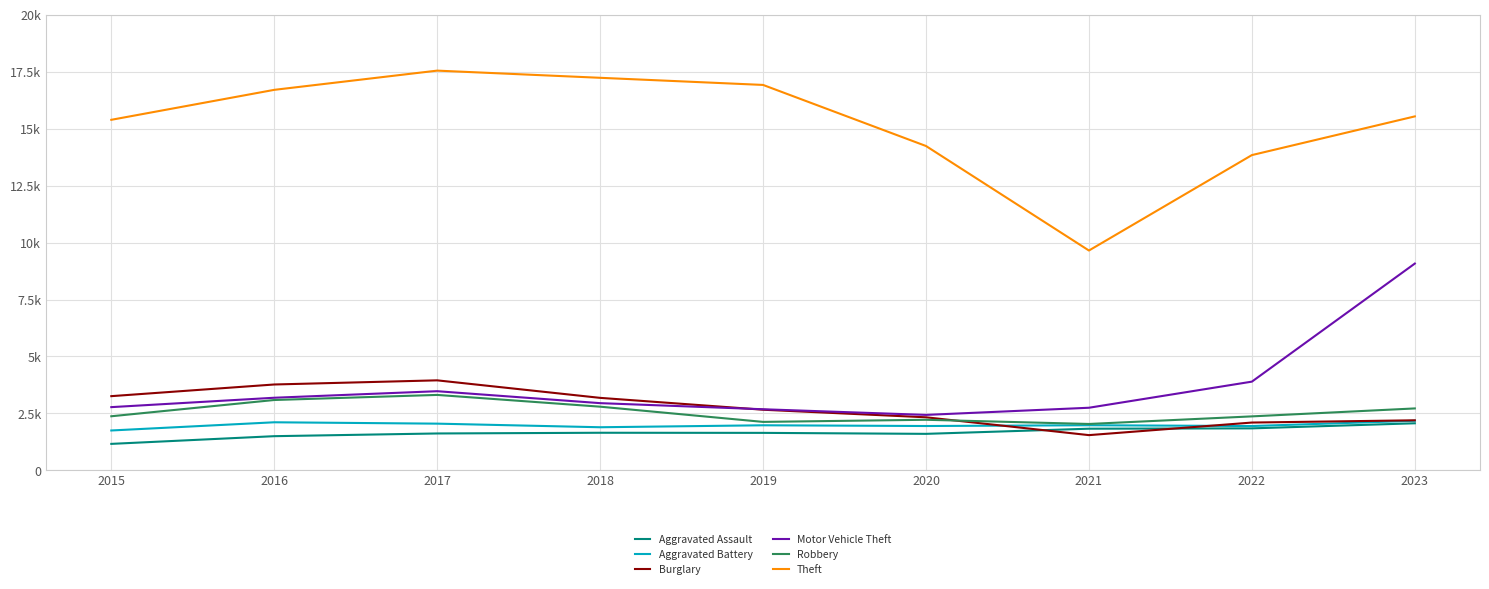

Is the value of Aggravated Assault at 2020 greater than the value of Motor Vehicle Theft at 2018?

No